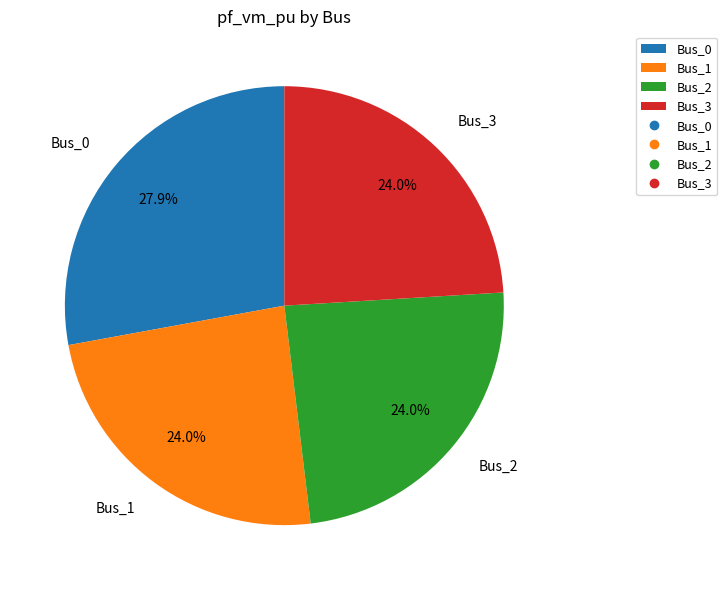

Does Bus_1 represent more than half of the total?

No